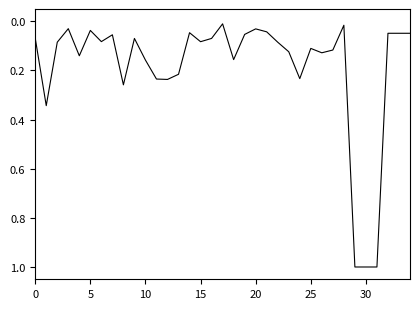

Is this an area chart (filled region under the line)?

No